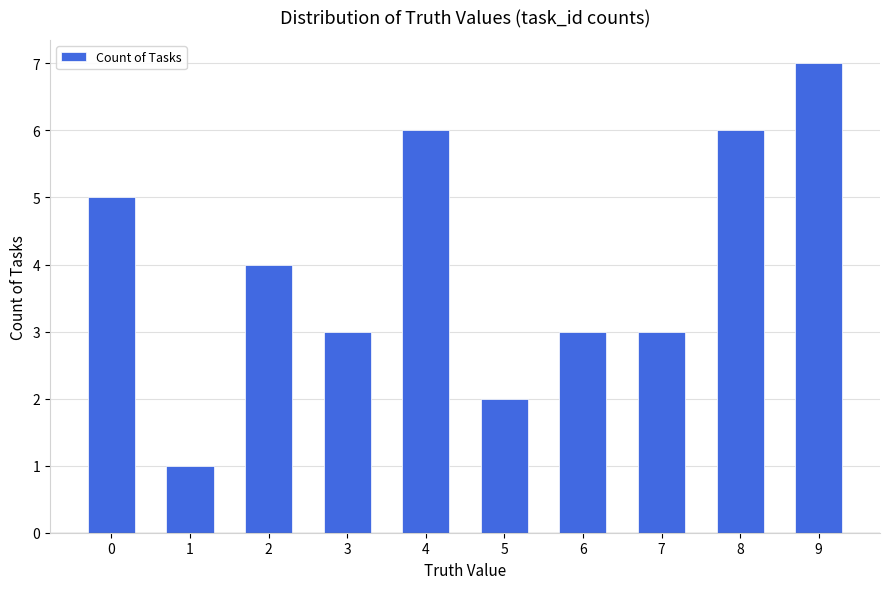

Where is the data nearest to the value 4?

2